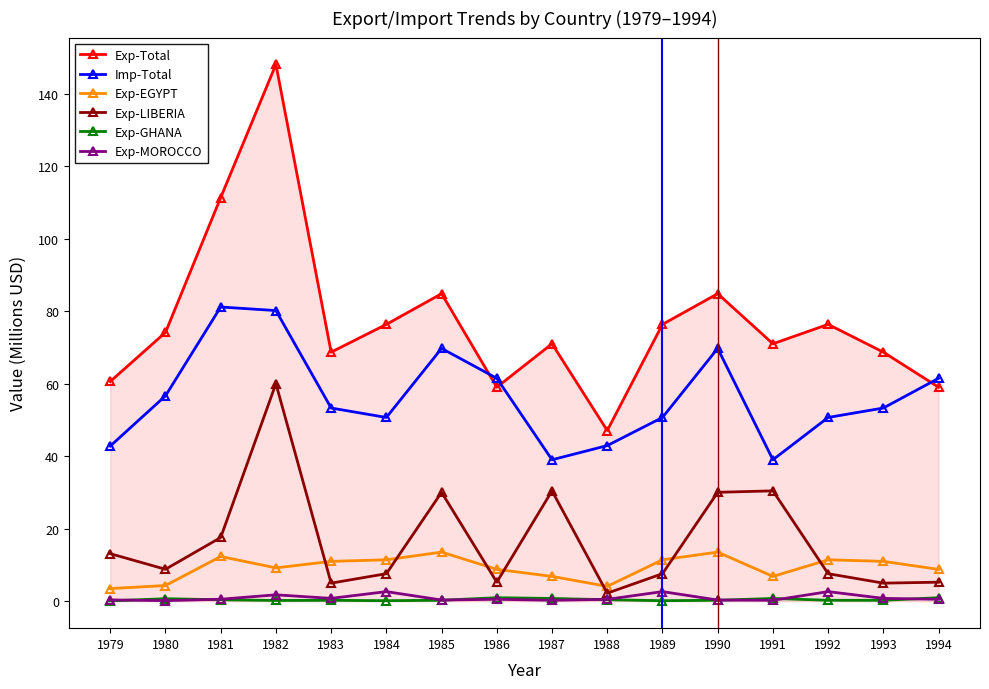

At which label does Exp-Total reach its peak?

1982